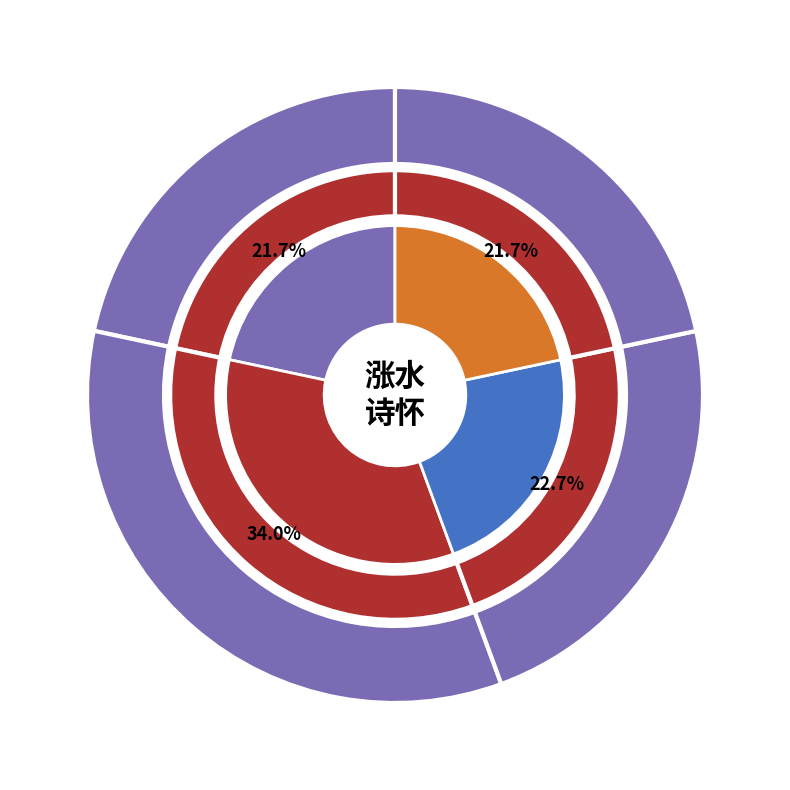

How many segments does this pie chart have?

4